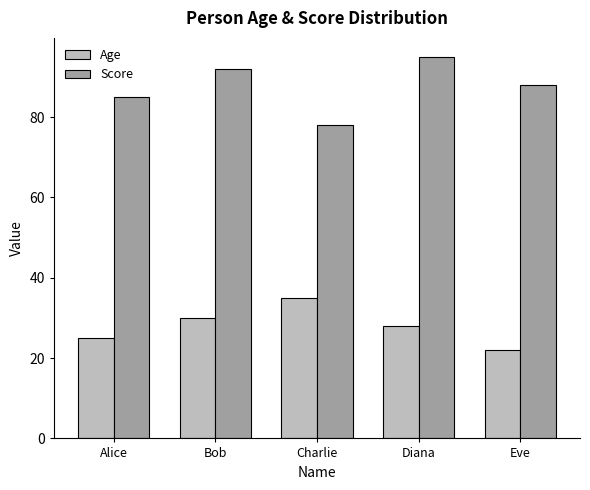

Which category has the lowest value across all series?

Eve